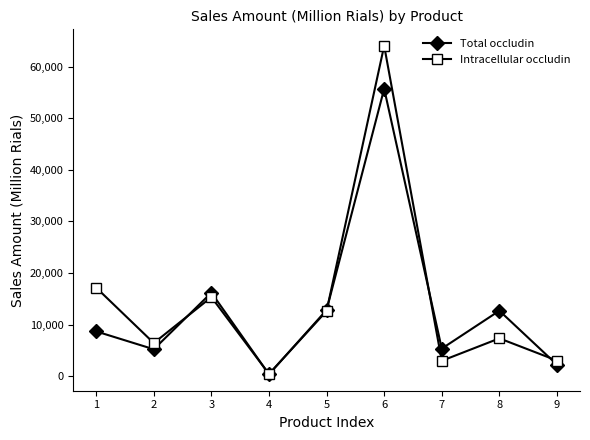

At which category is the sum across all series the highest?

6